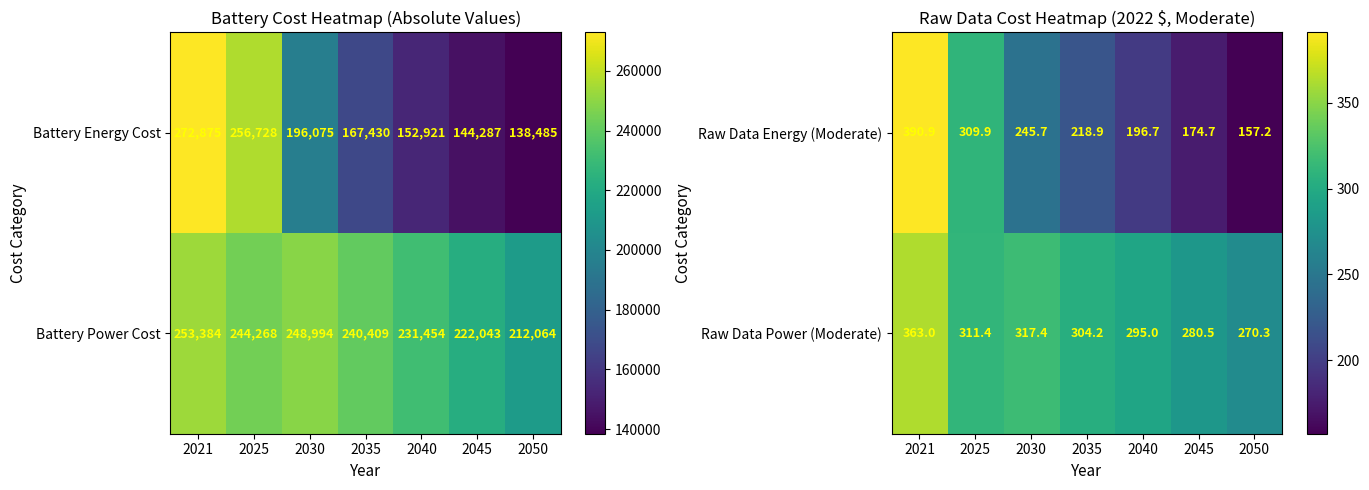

The Raw Data Energy (Moderate) series shows 277.7 at 2050. True or false?

False